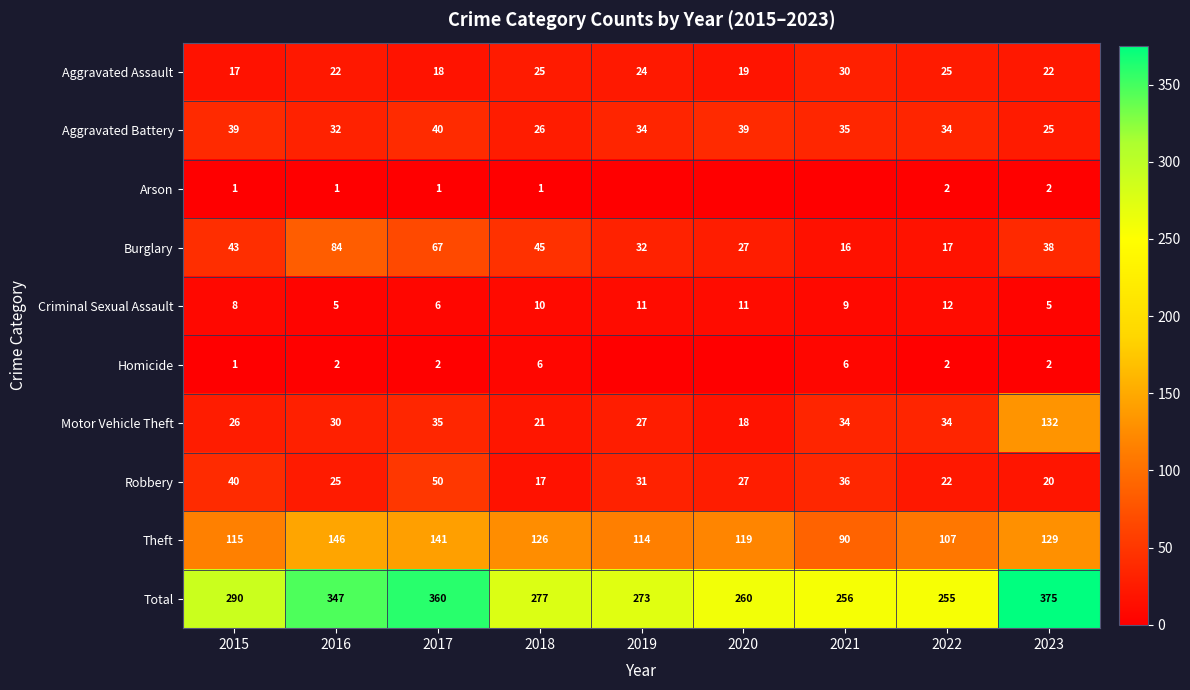

What is the highest value of the Aggravated Battery series?

40